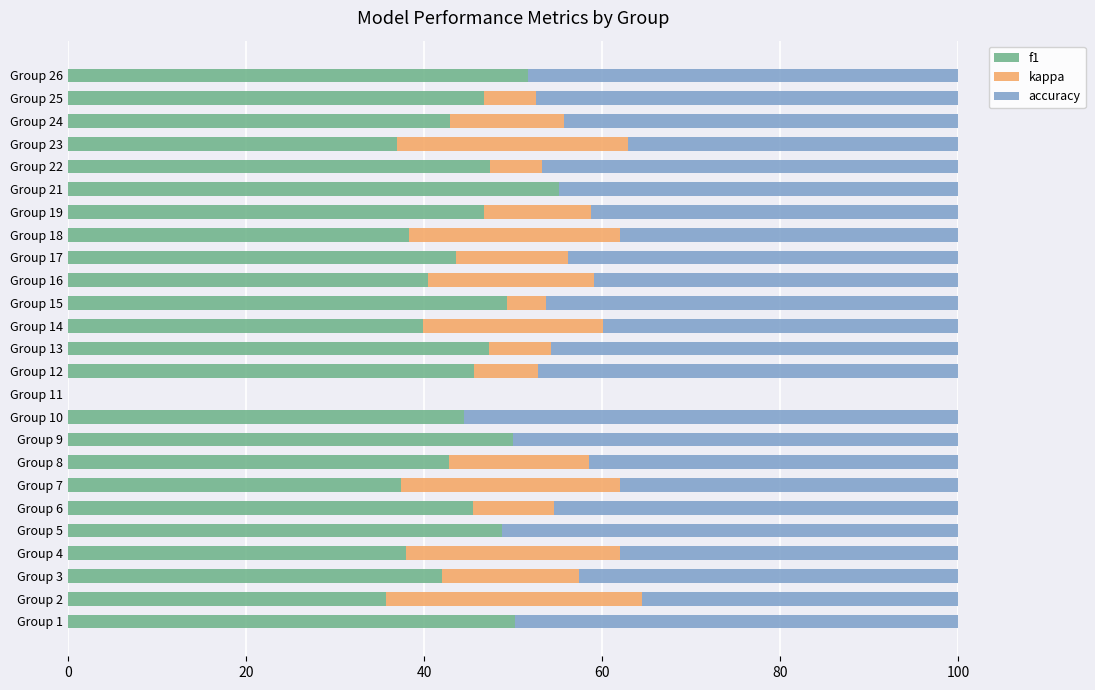

At which label does f1 reach its peak?

Group 21